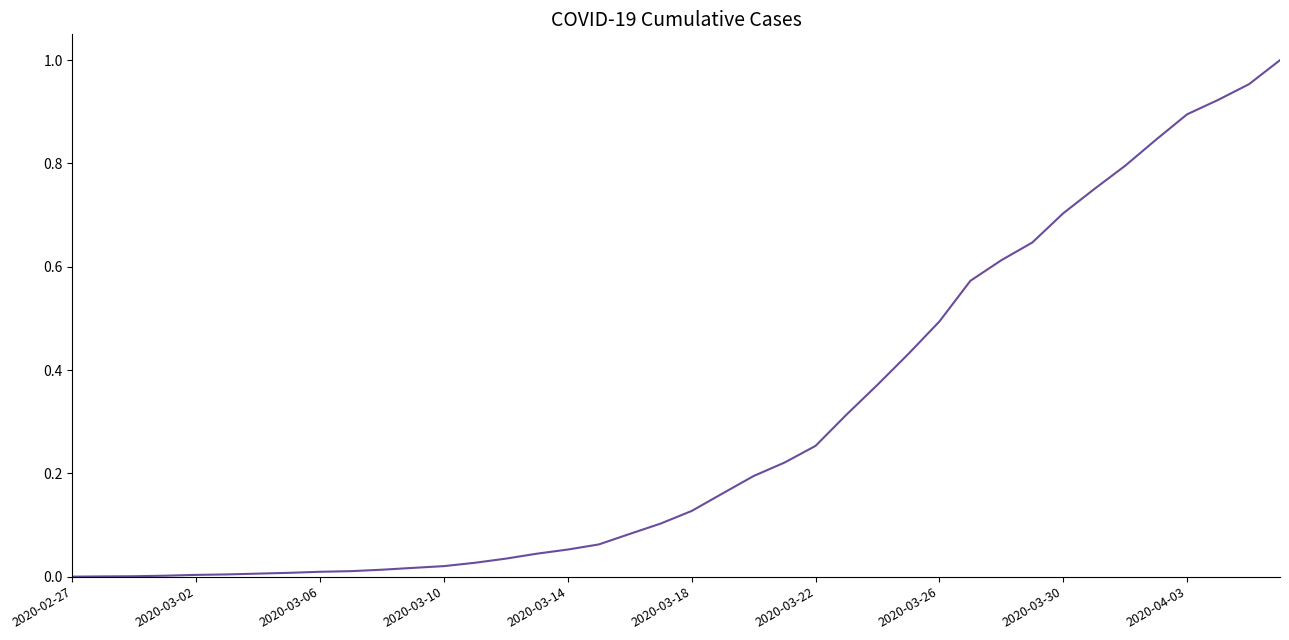

Does the chart display data point markers on the line(s)?

No